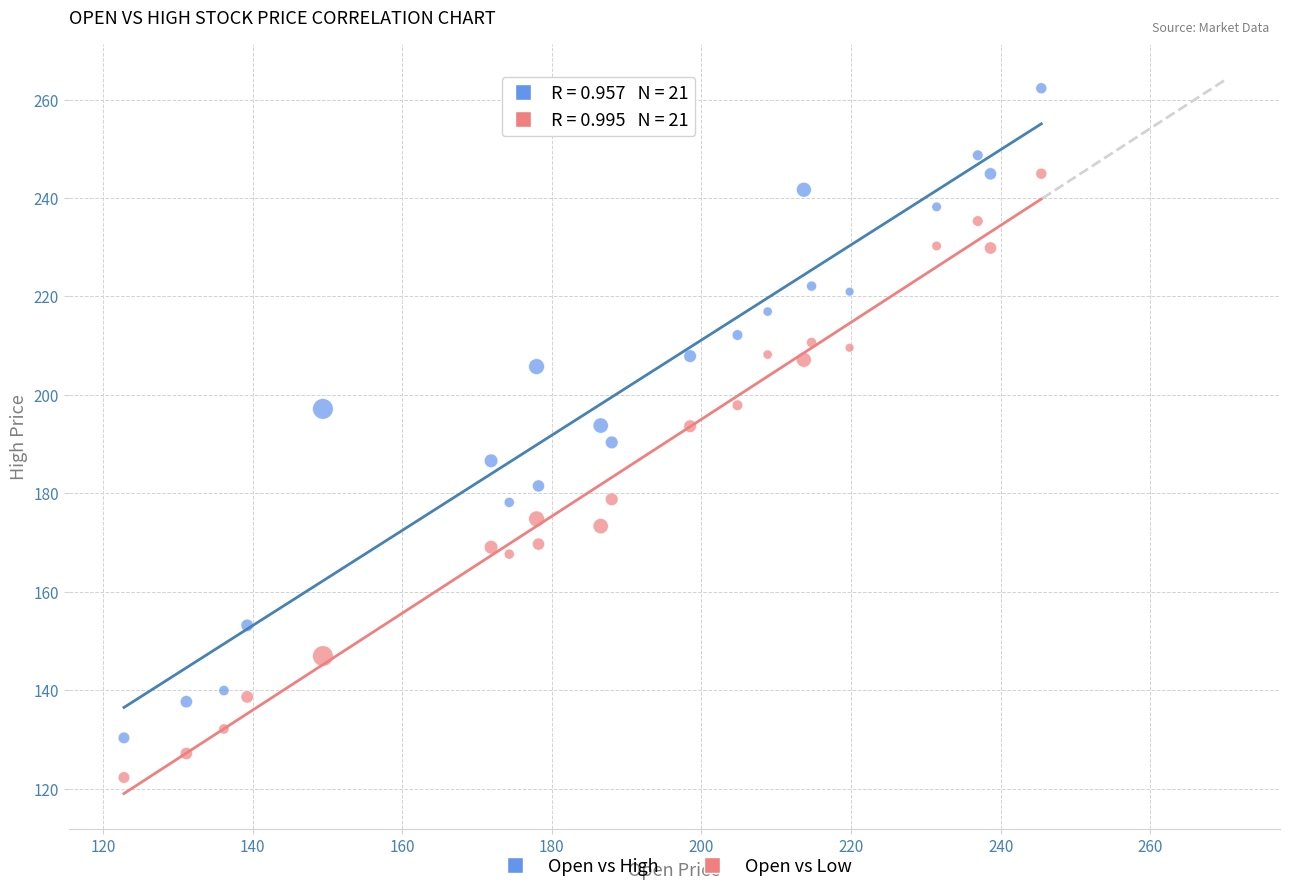

What is the X range (max minus min) for the scatter plot?

122.6